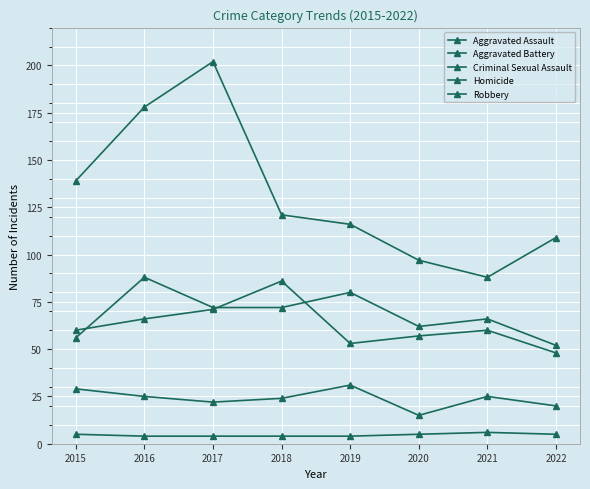

What is the difference between the Aggravated Assault values at 2020 and 2016?

26